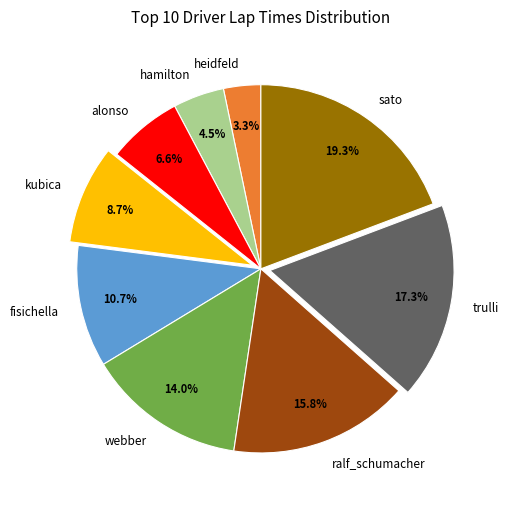

What percentage is the alonso slice, to the nearest percent?

7%